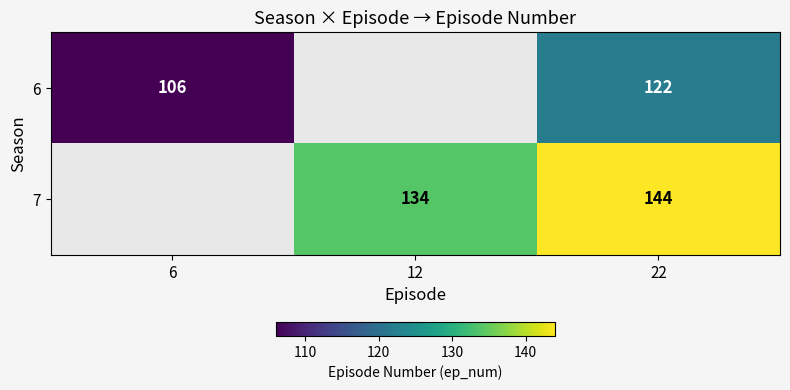

True or false: 6 has a value of 39.7 at 22.

False